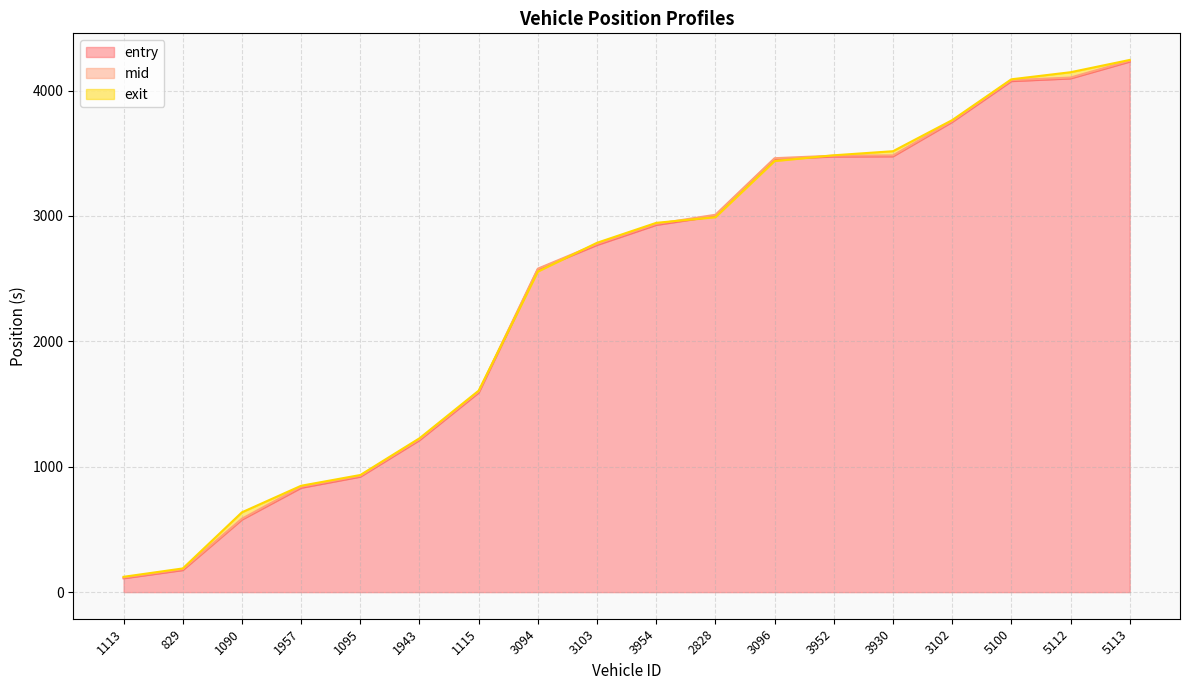

Rank the series by their maximum value, from lowest to highest.

entry, mid, exit